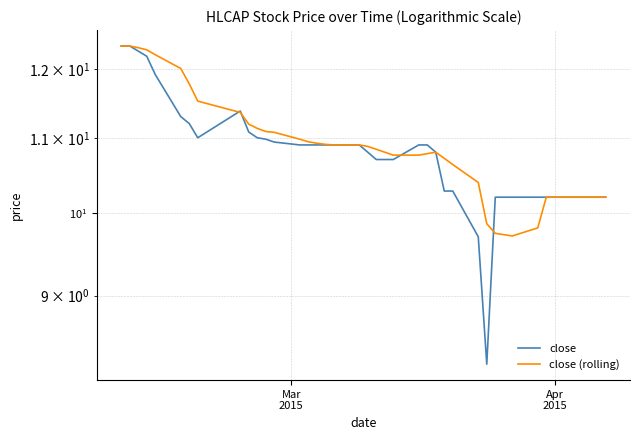

Which series has the widest spread of values?

close